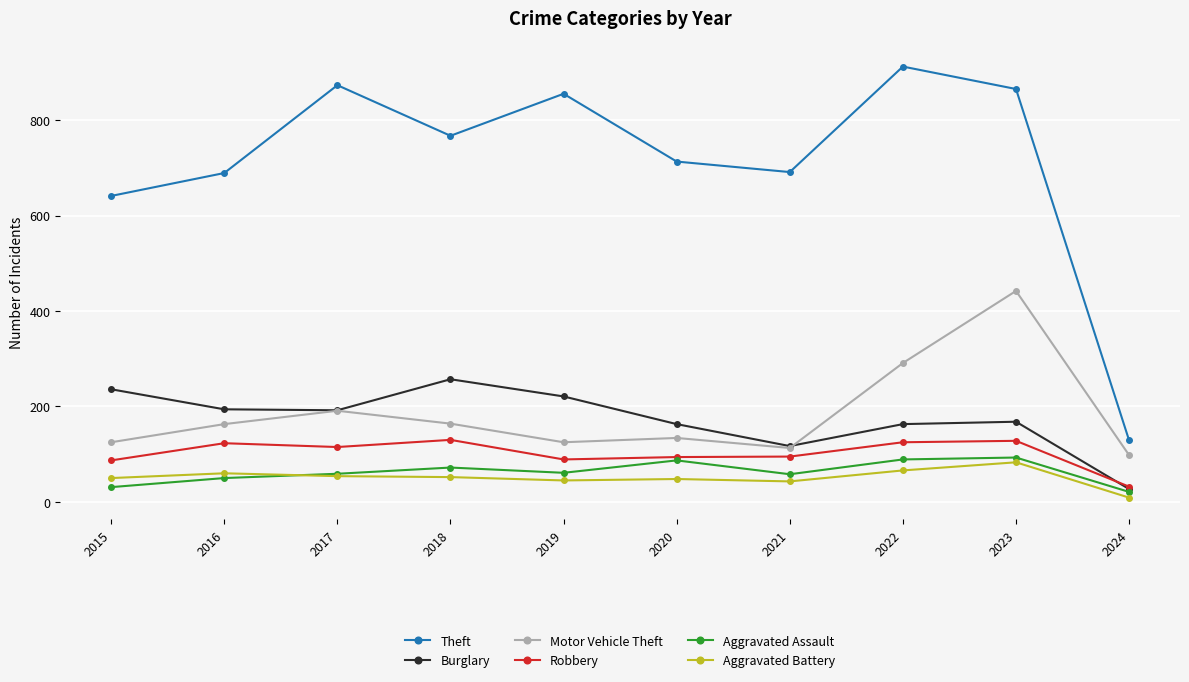

Which series has the largest range (max minus min)?

Theft